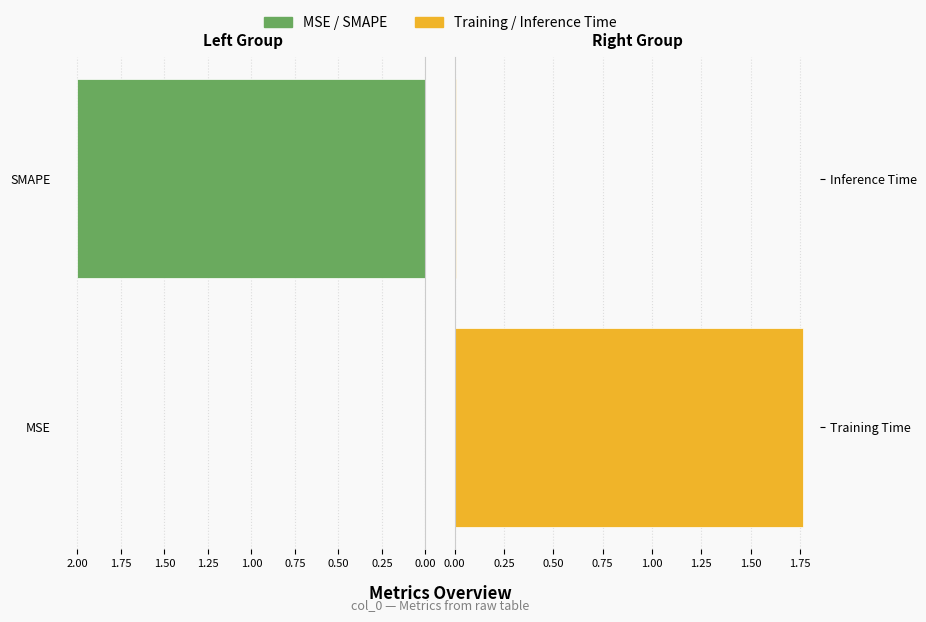

How many data points does each series have?

2